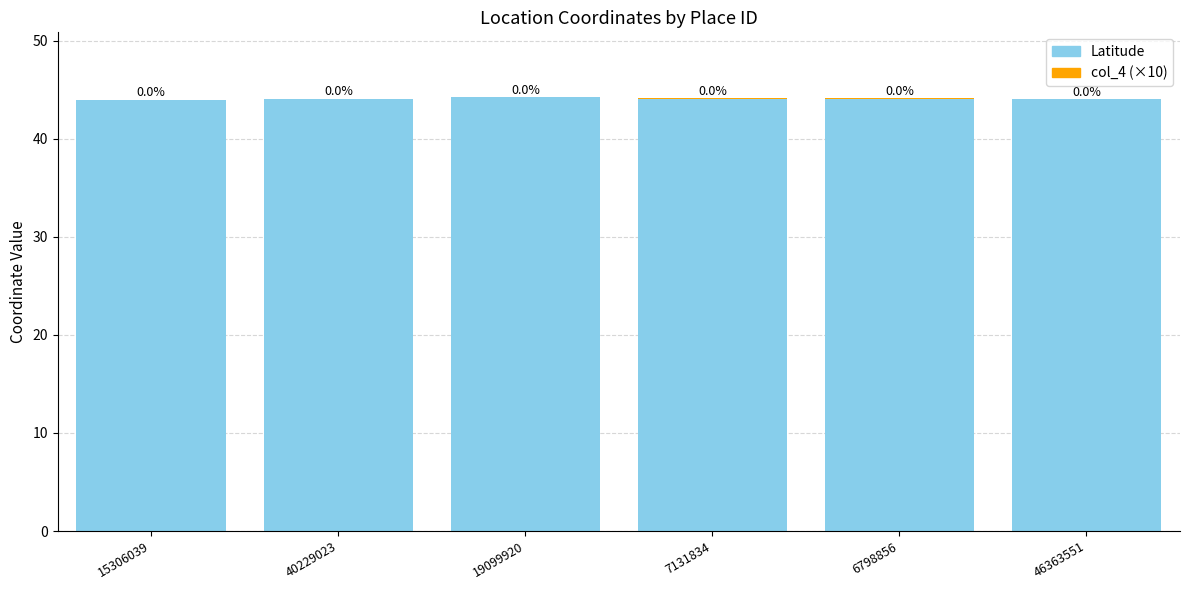

True or false: Latitude has a value of 76.1 at 40229023.

False